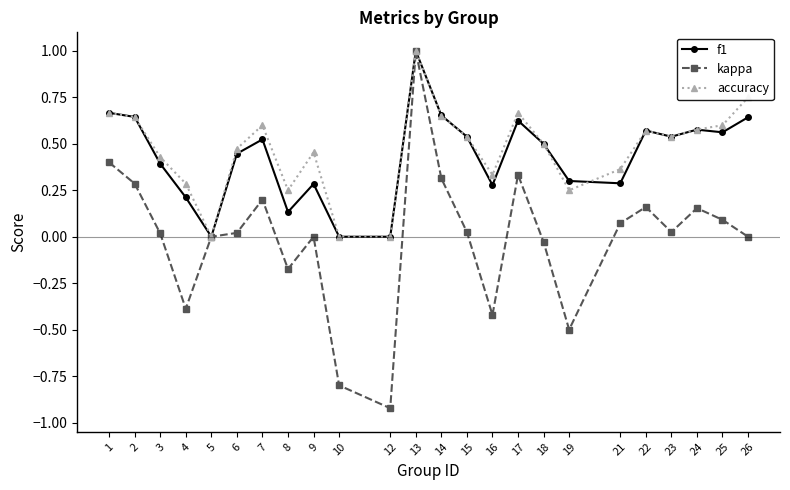

Is it true that kappa equals 1.7 at 13?

False